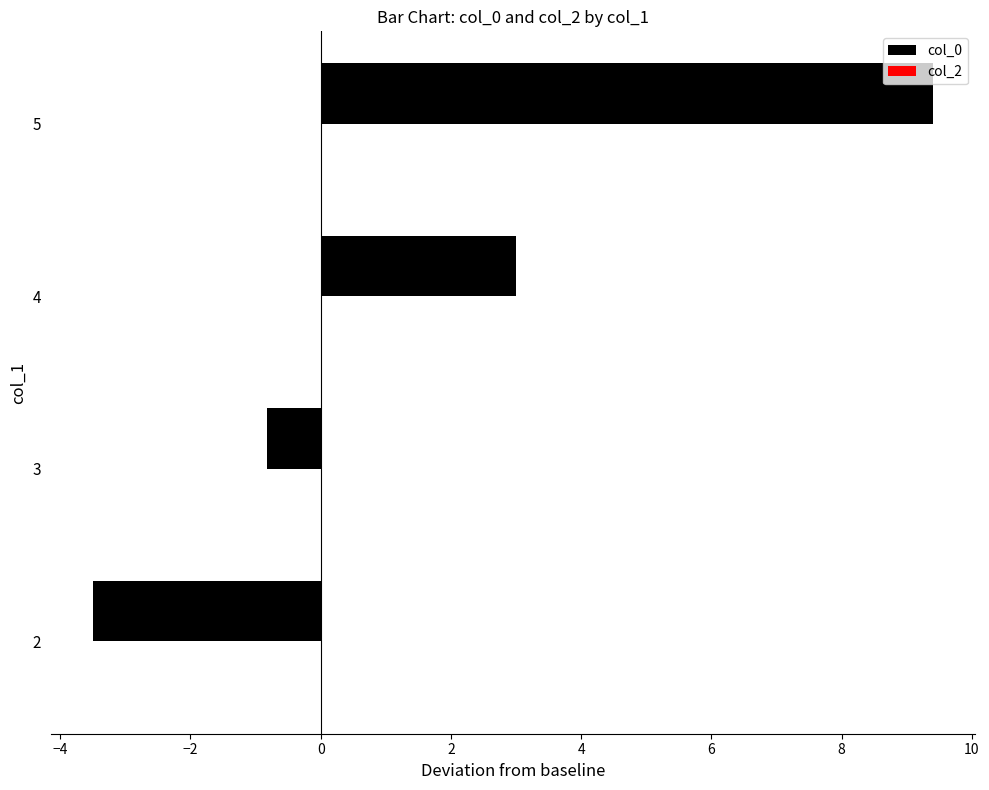

What is the sum of the values at 3 and 4?

2.2